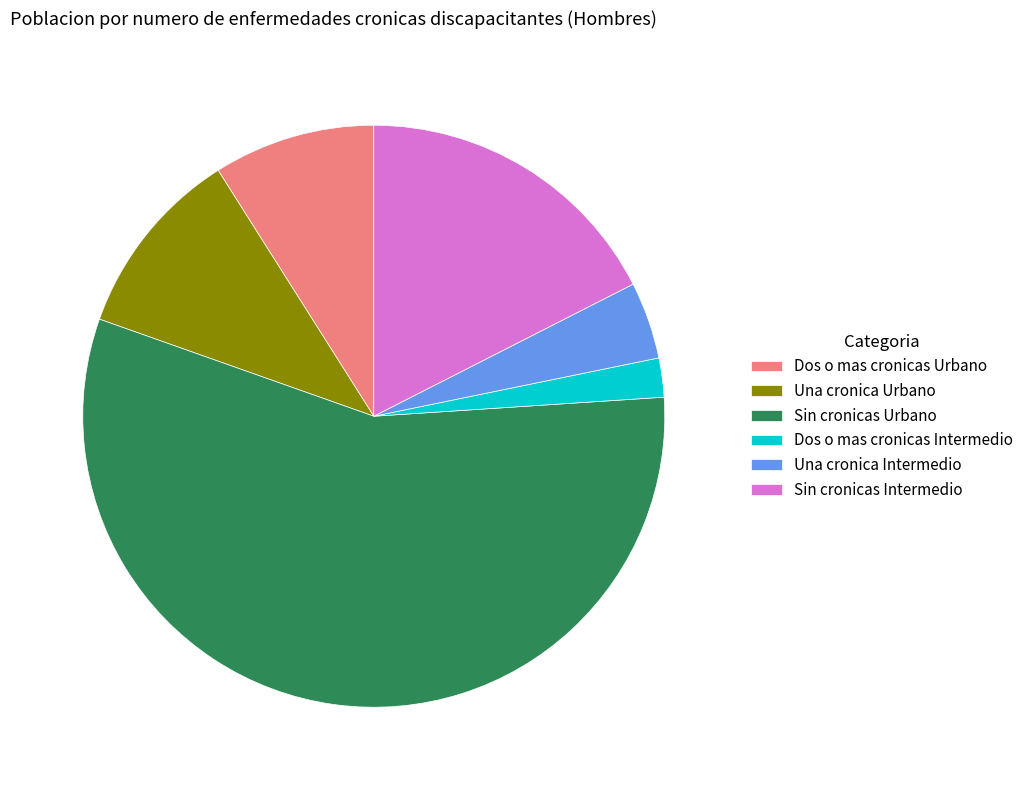

Combined, do Dos o mas cronicas Urbano and Una cronica Intermedio account for over 50%?

No